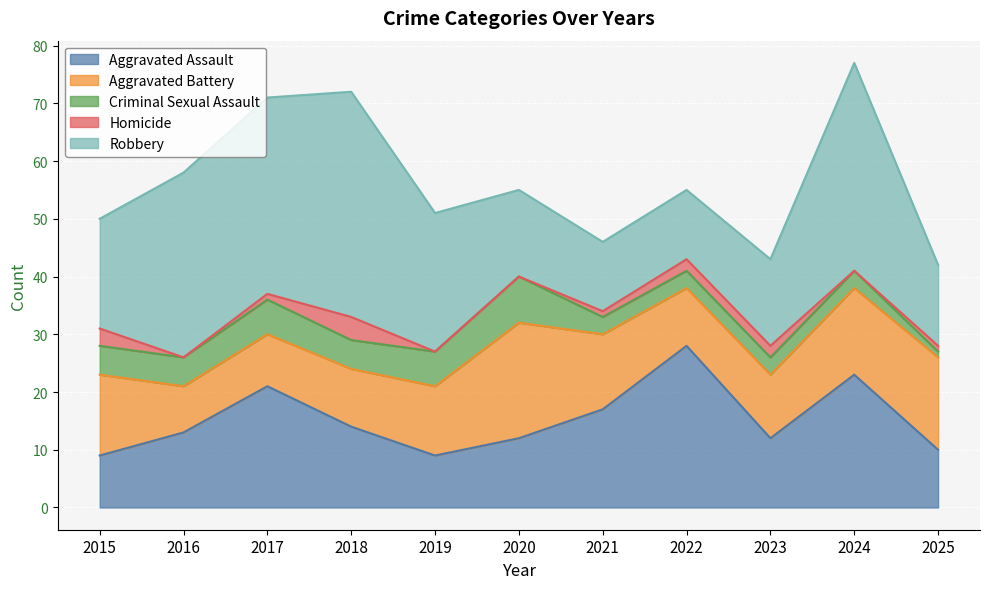

What is the total value across all series at 2017?

71